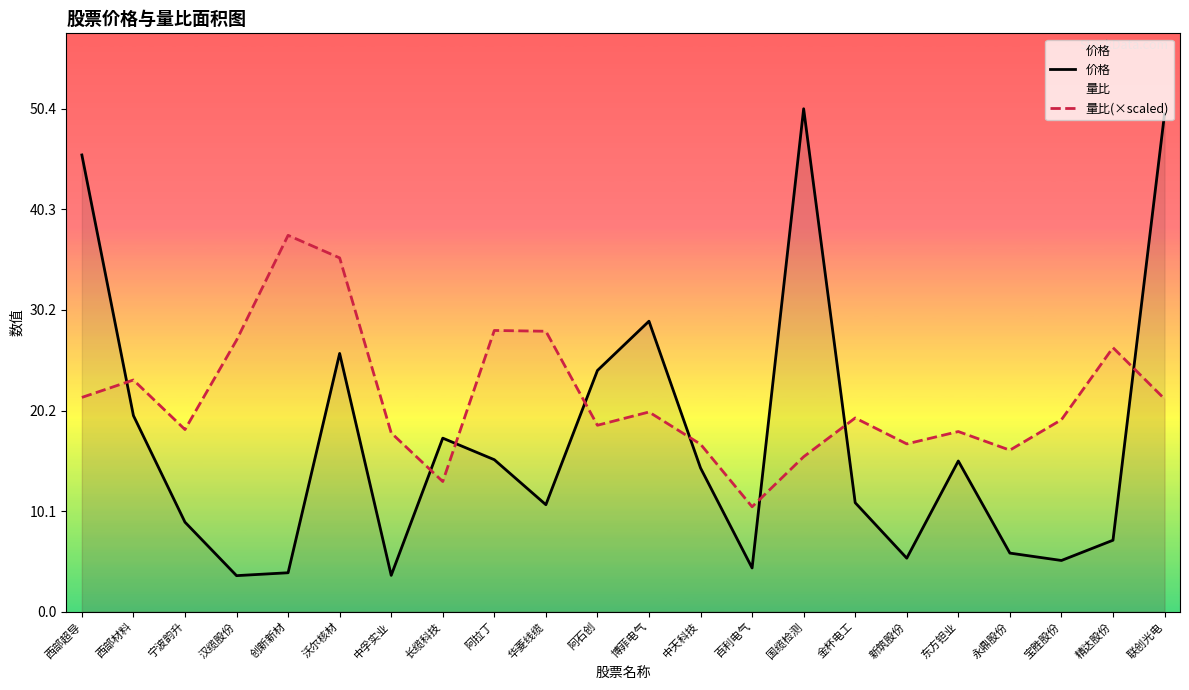

What is the smallest value displayed?

3.6